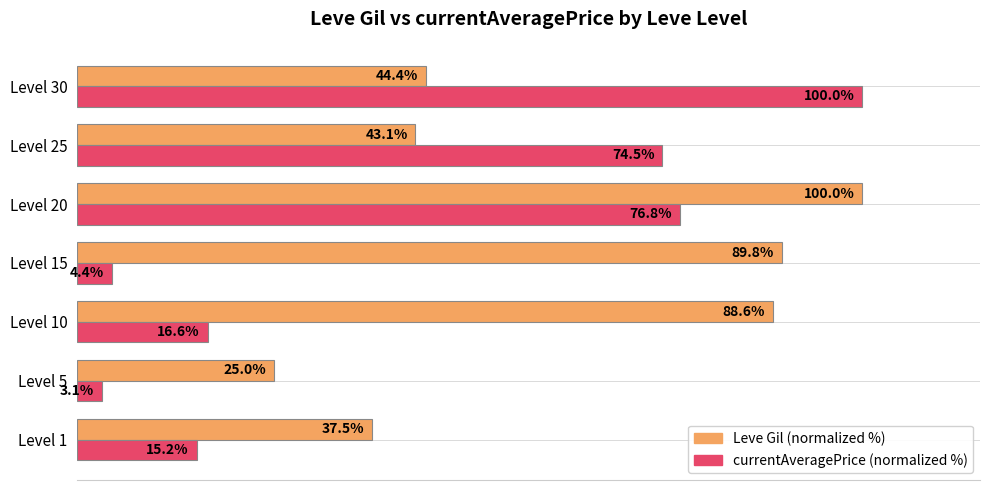

Which label corresponds to the smallest value in the chart?

Level 5